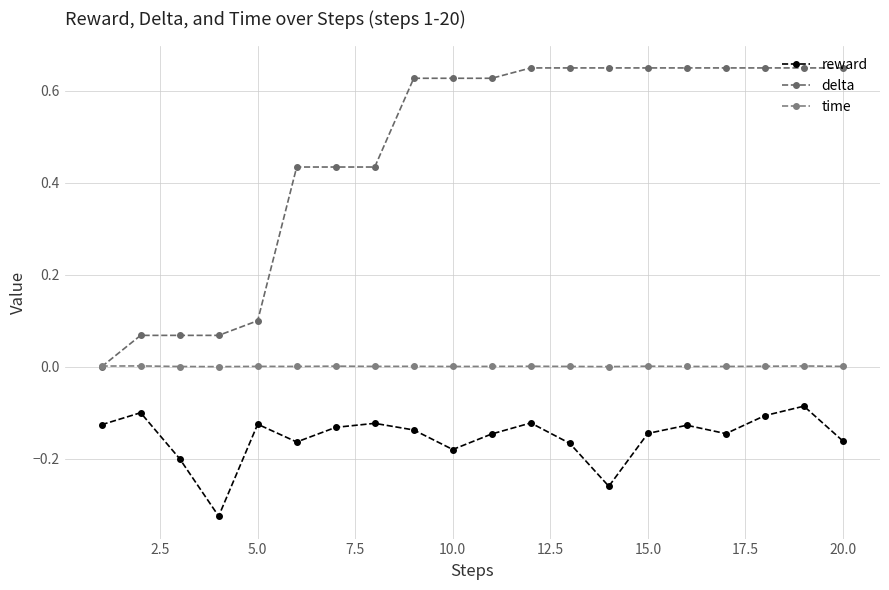

What is the average value of the reward series?

-0.2